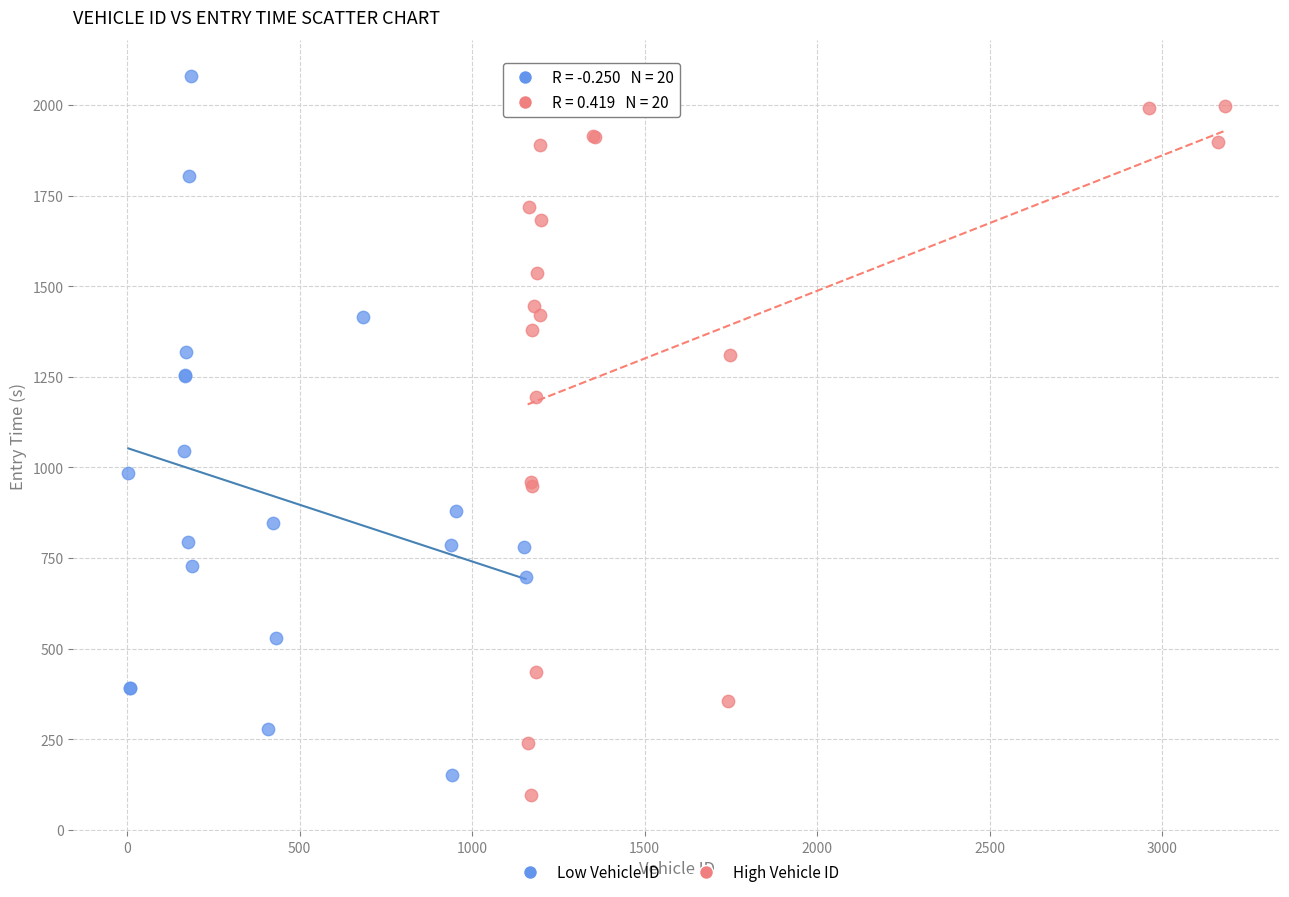

What are all the series names shown in the legend?

Low Vehicle ID, High Vehicle ID